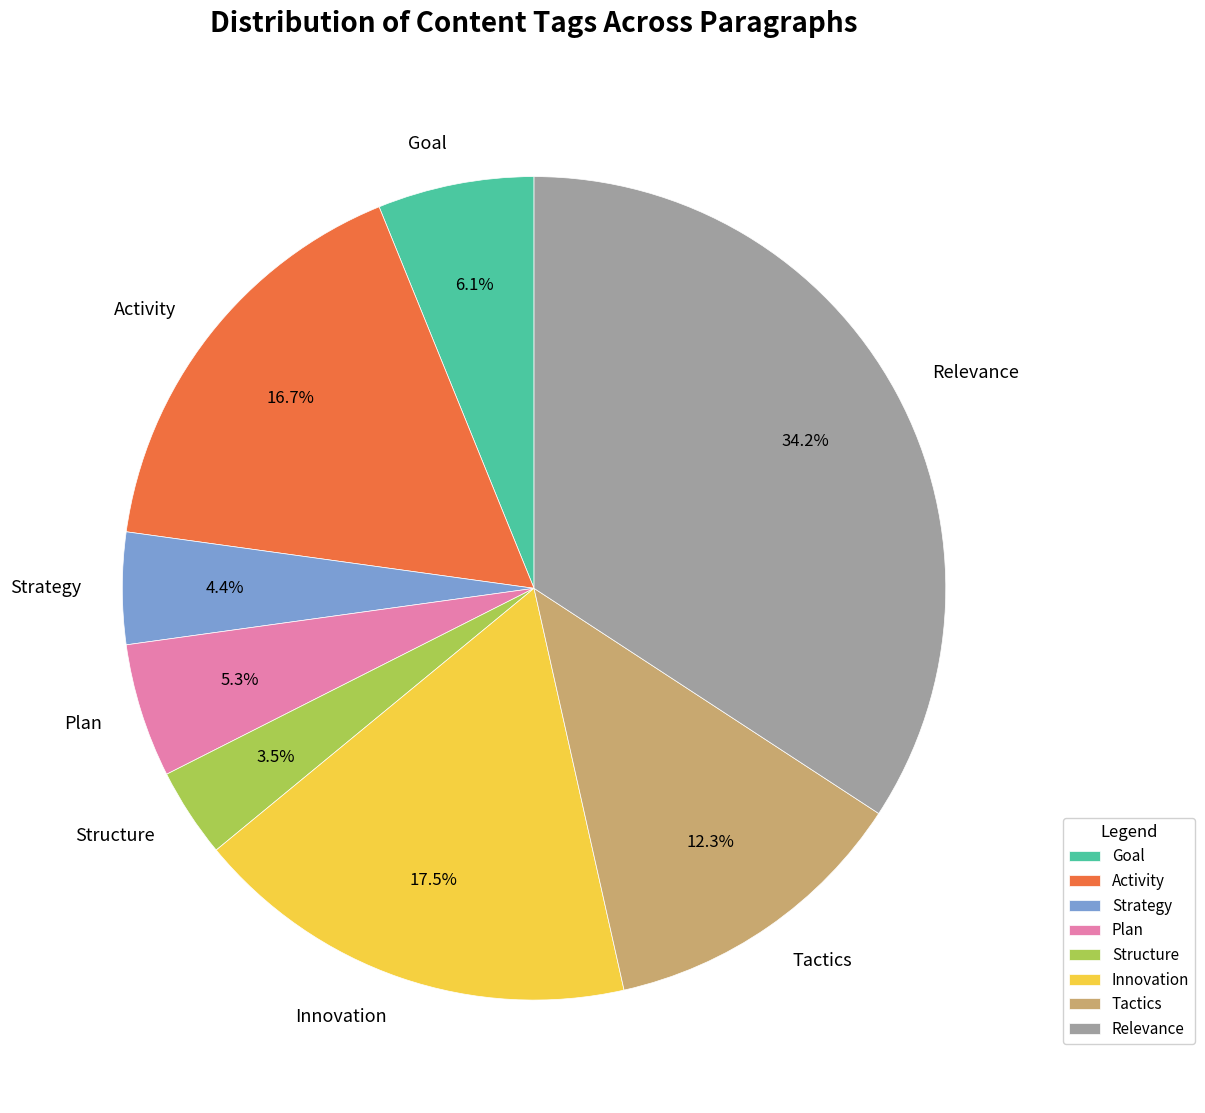

Between Relevance and Activity, which is larger?

Relevance